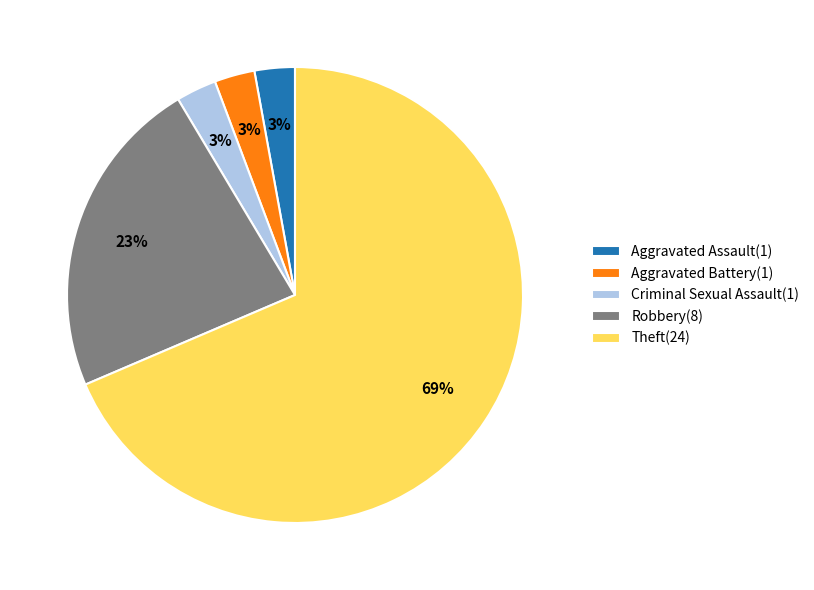

To the nearest percent, what is the average slice percentage?

20%